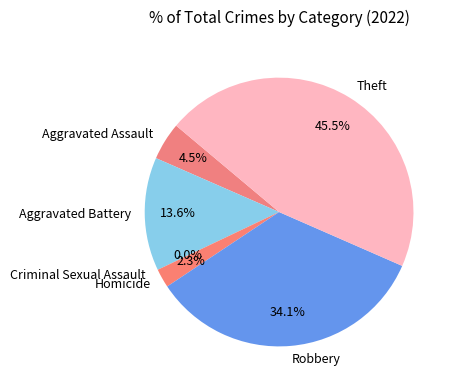

Count the number of slices in the pie.

6